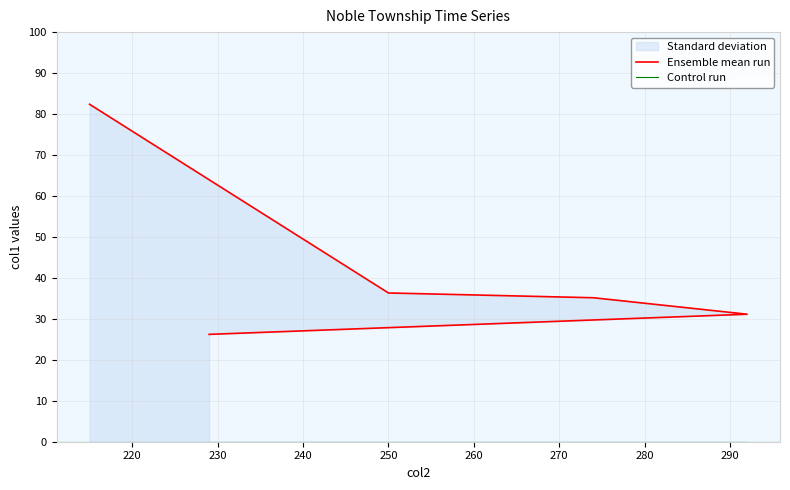

What is the label of the 3rd point from the right?

274